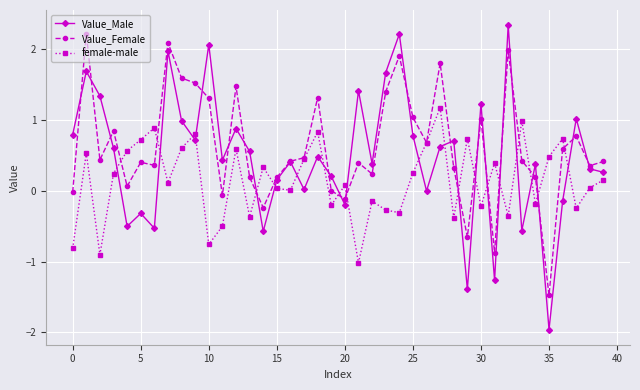

How many data points does each series have?

40